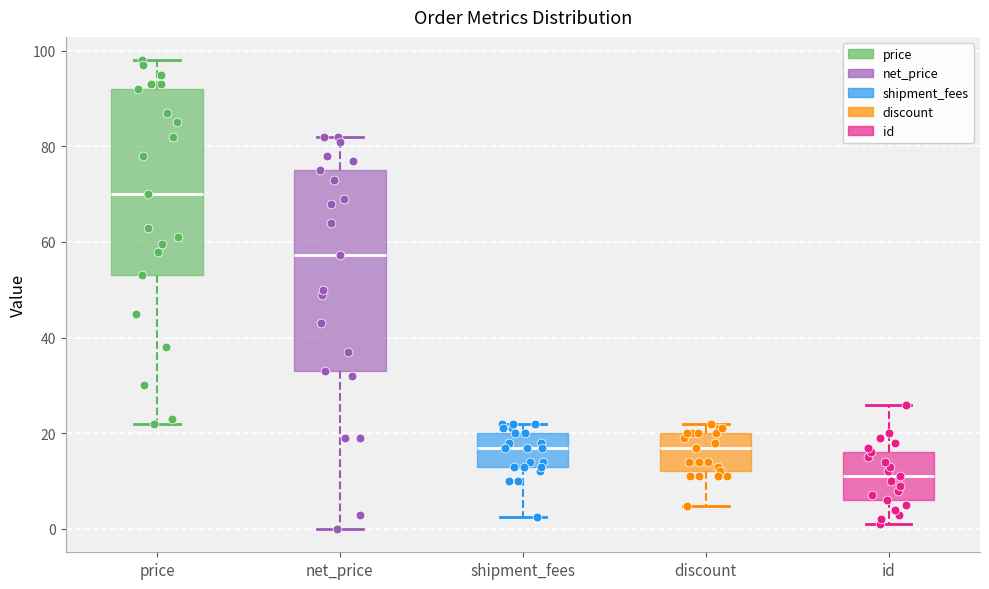

Where does the upper whisker of the box for id end on the y-axis? The values are not printed on the chart, so give them approximately, as read against the axis.

26